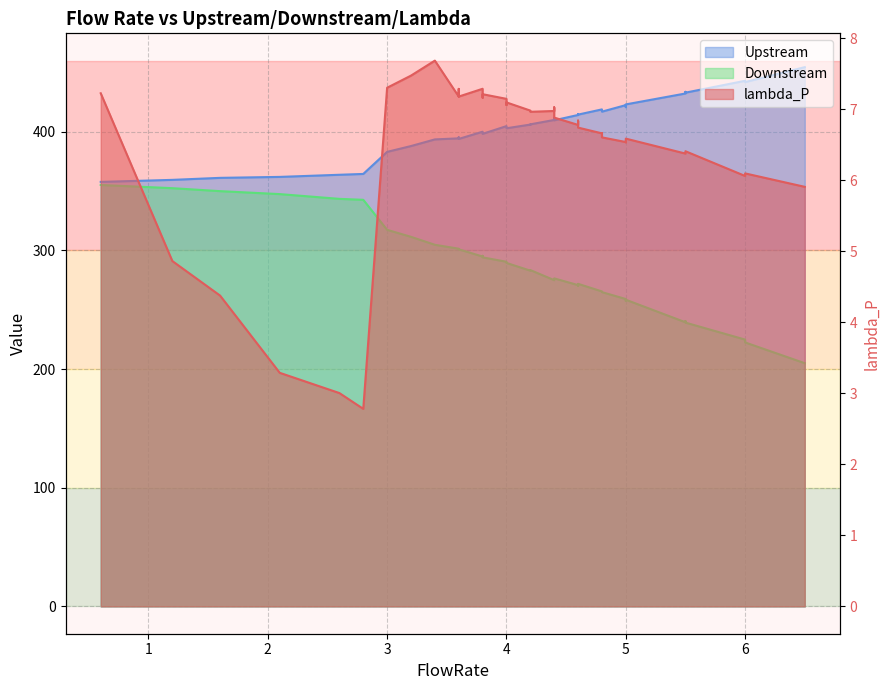

Where is lambda_P nearest to the value 5?

1